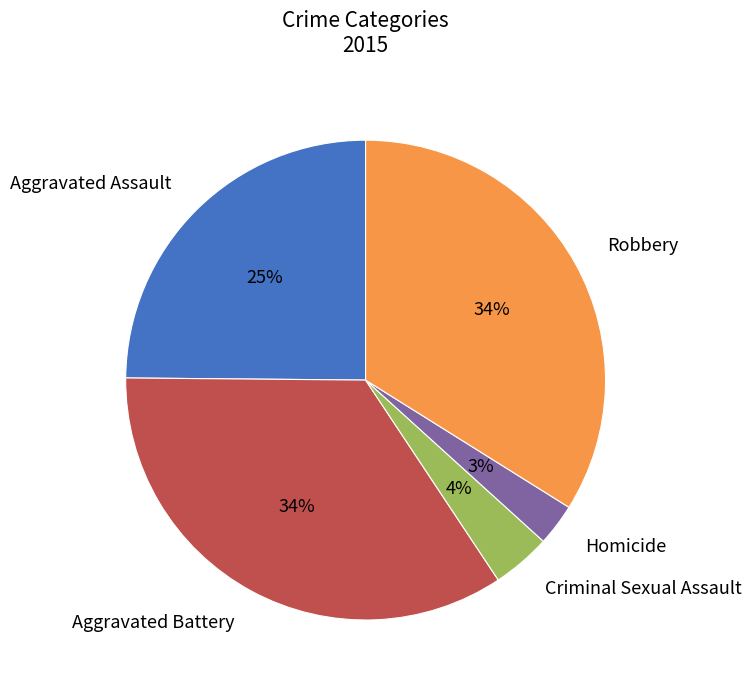

To the nearest percent, what portion does Aggravated Battery represent?

34%